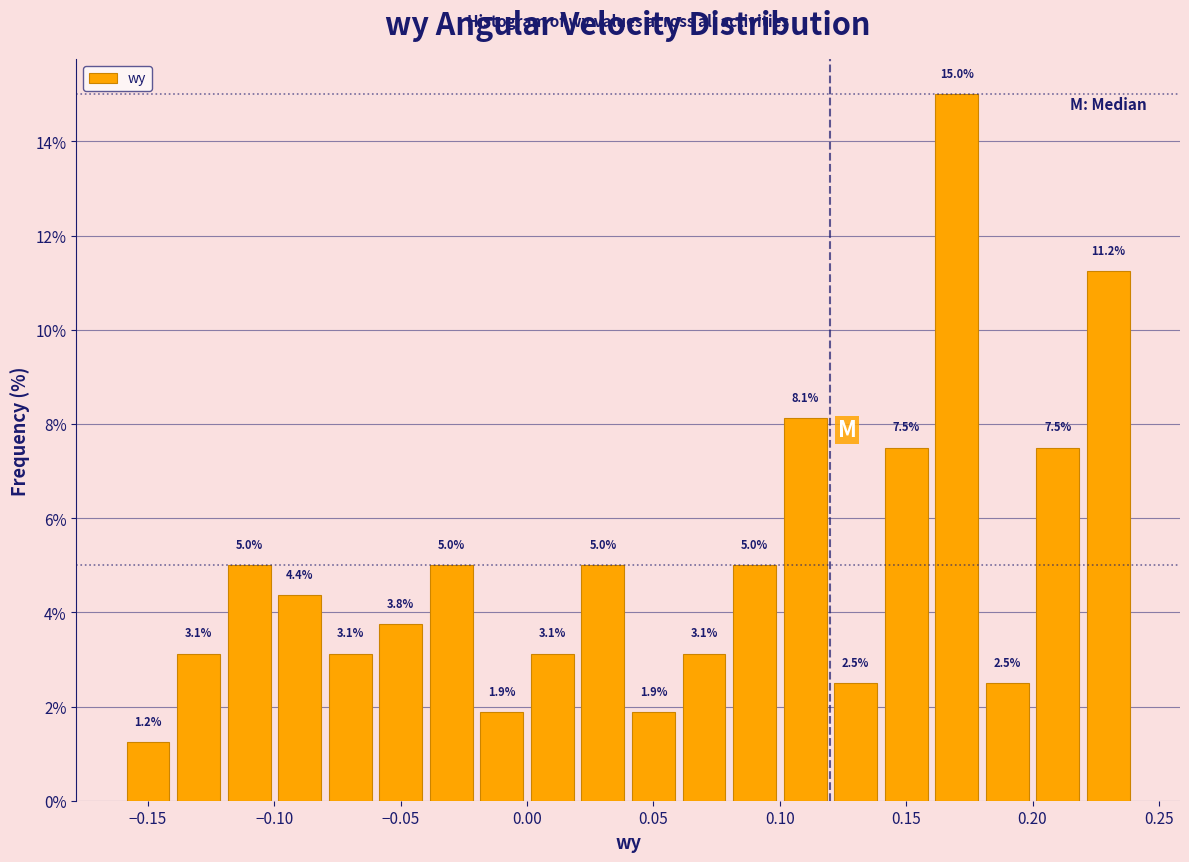

How tall is the bar that spans 0.12 to 0.14 on the x-axis?

2.5